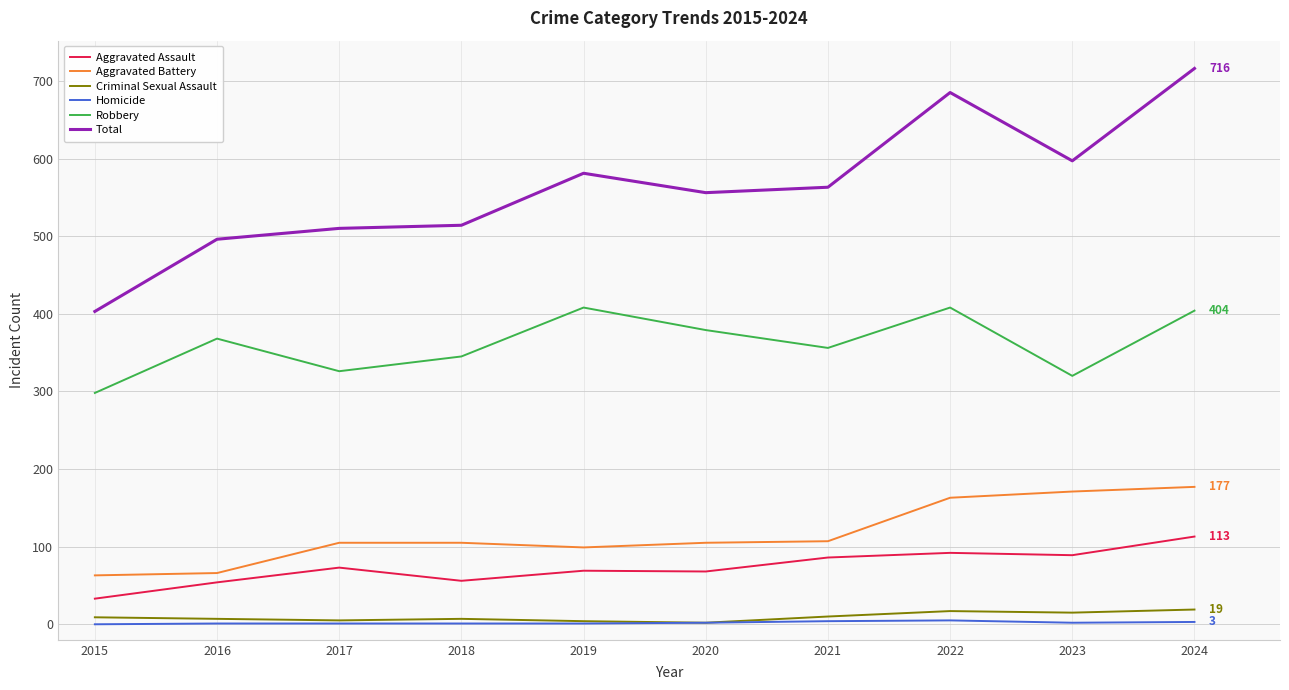

True or false: Robbery and Homicide intersect in this chart.

False